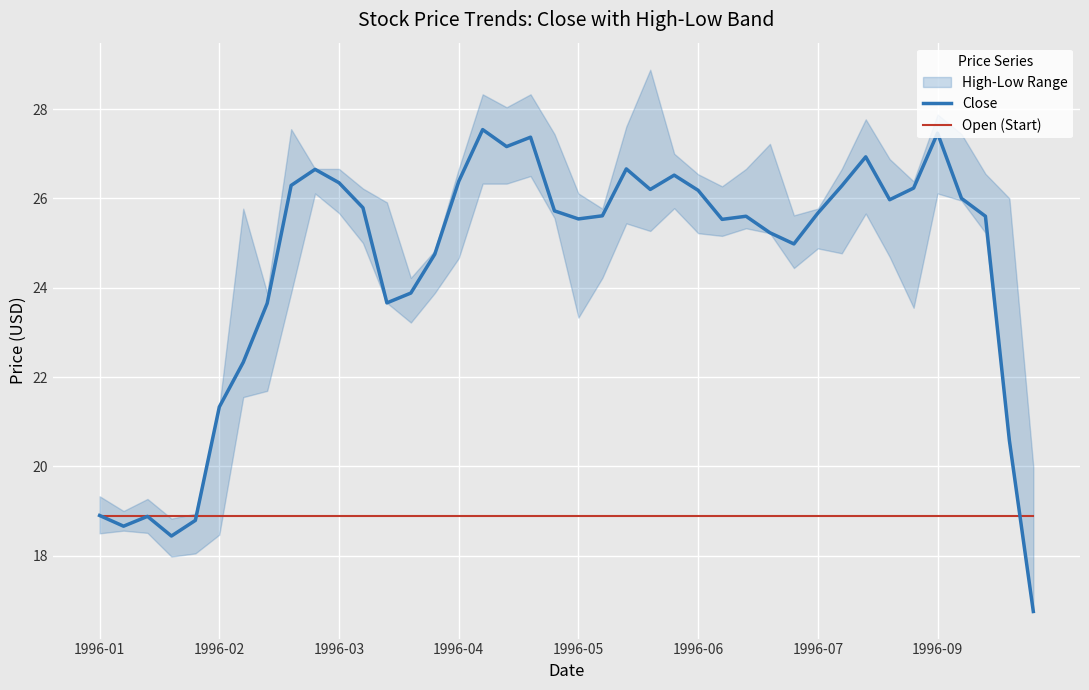

True or false: Close has a value of 44.5 at 32.

False